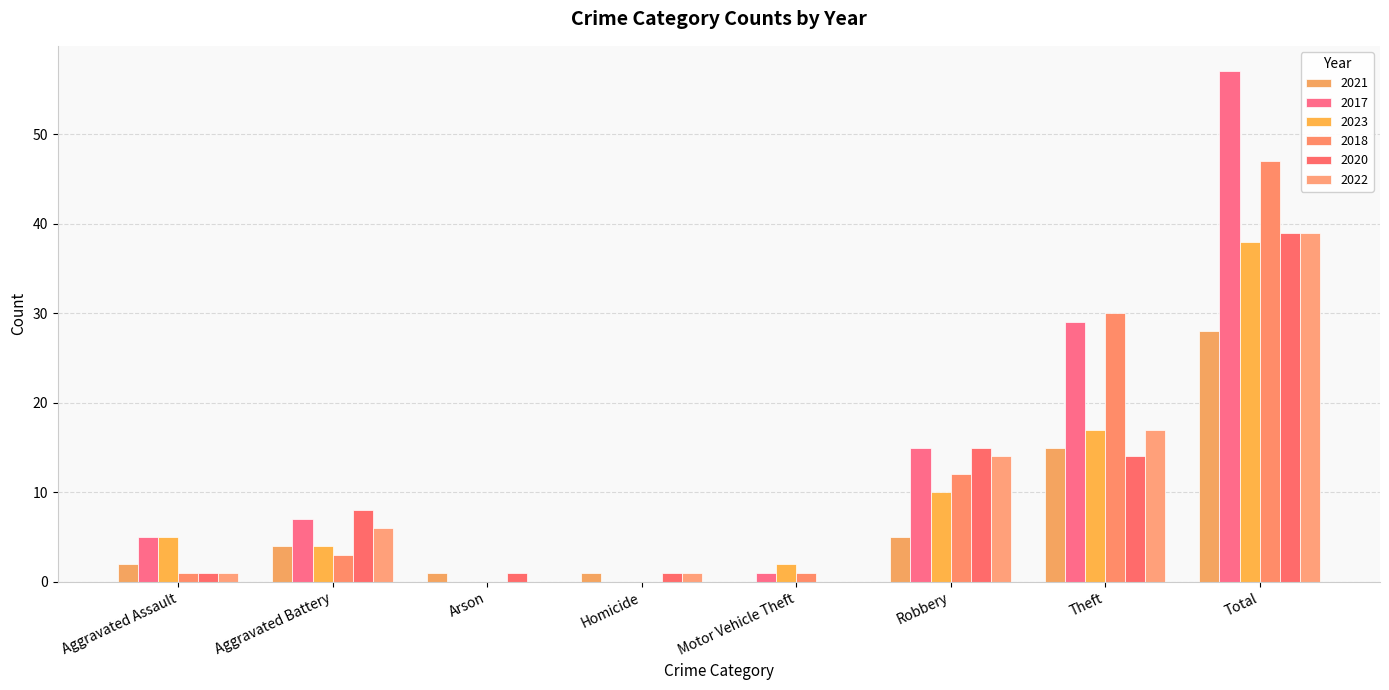

At which label does 2023 first exceed 5?

Robbery